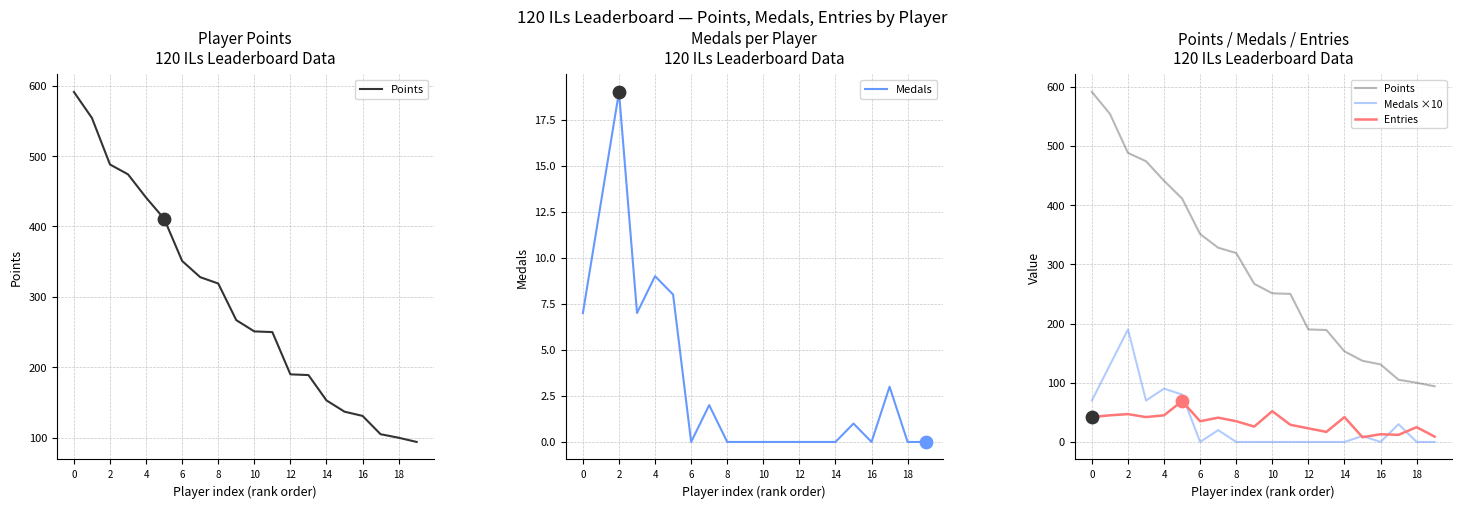

Is the value of Entries at 16 greater than the value of Medals at 13?

Yes